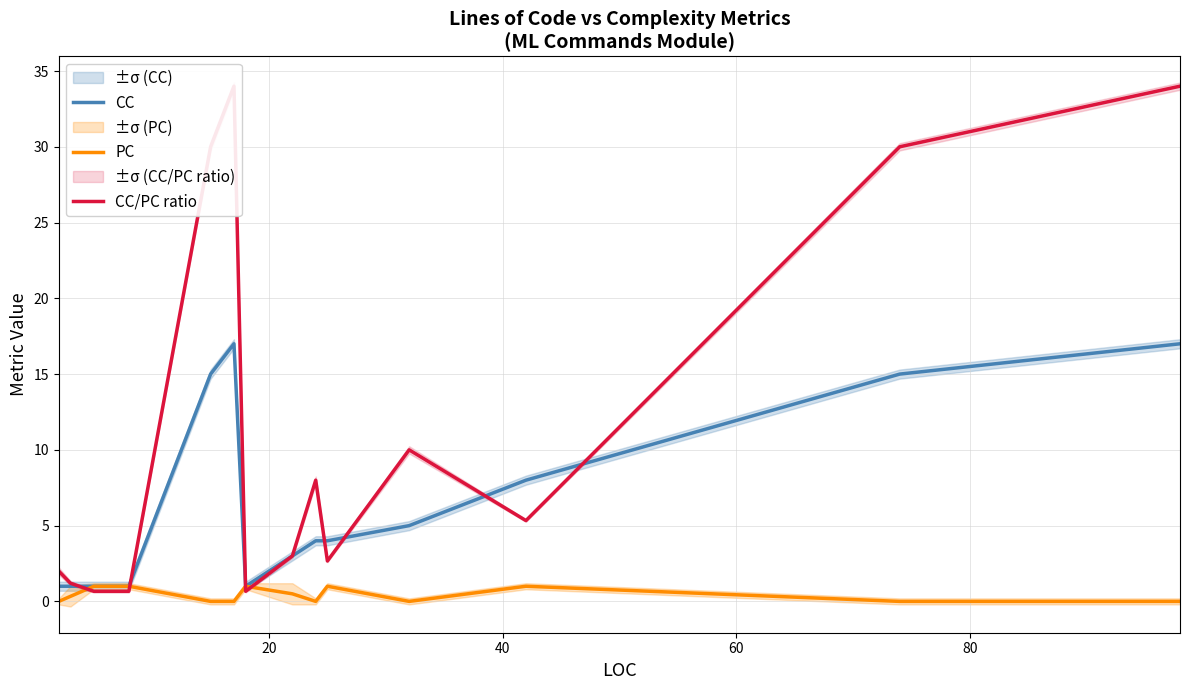

How many interior local peaks does the PC series have?

3